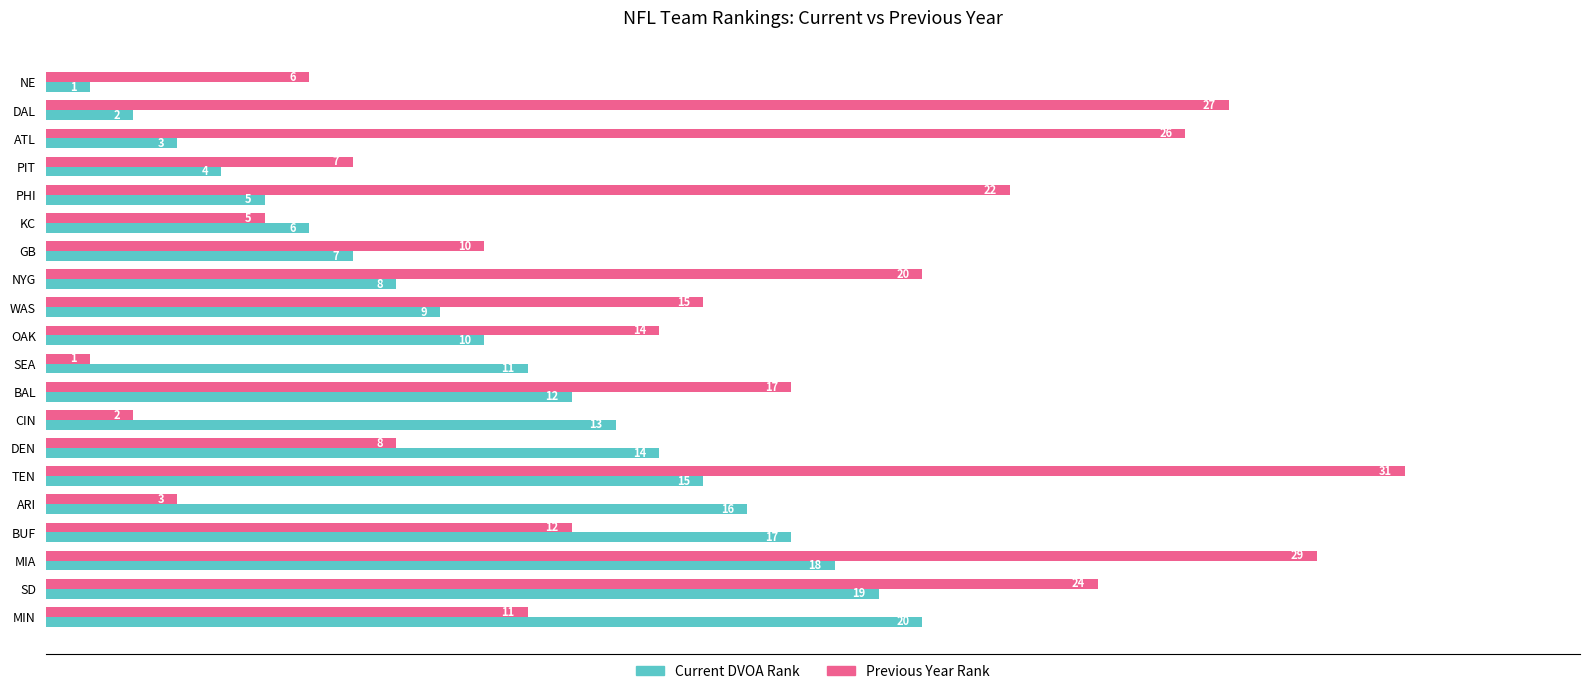

List the series in order of their overall mean, lowest first.

Current DVOA Rank, Previous Year Rank